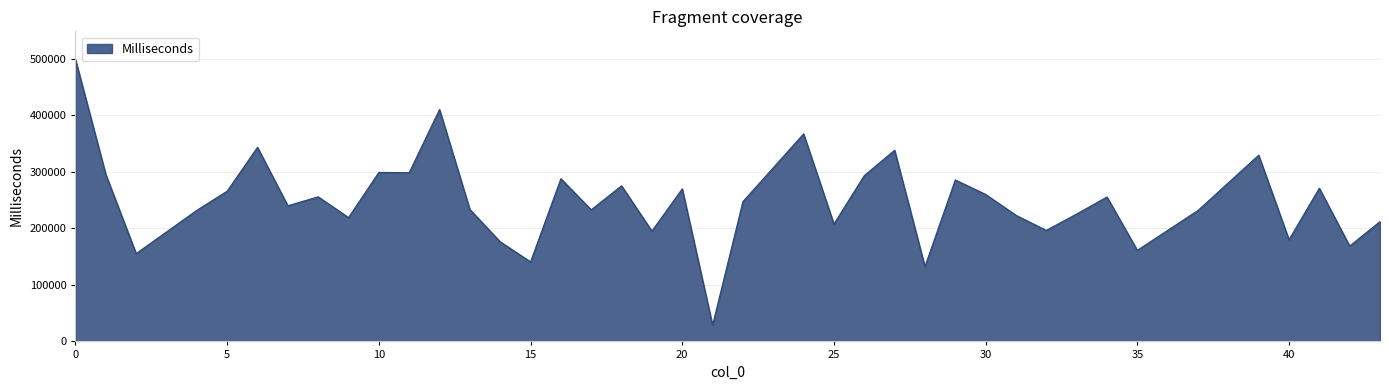

What is the difference between the maximum and minimum values?

470229.0